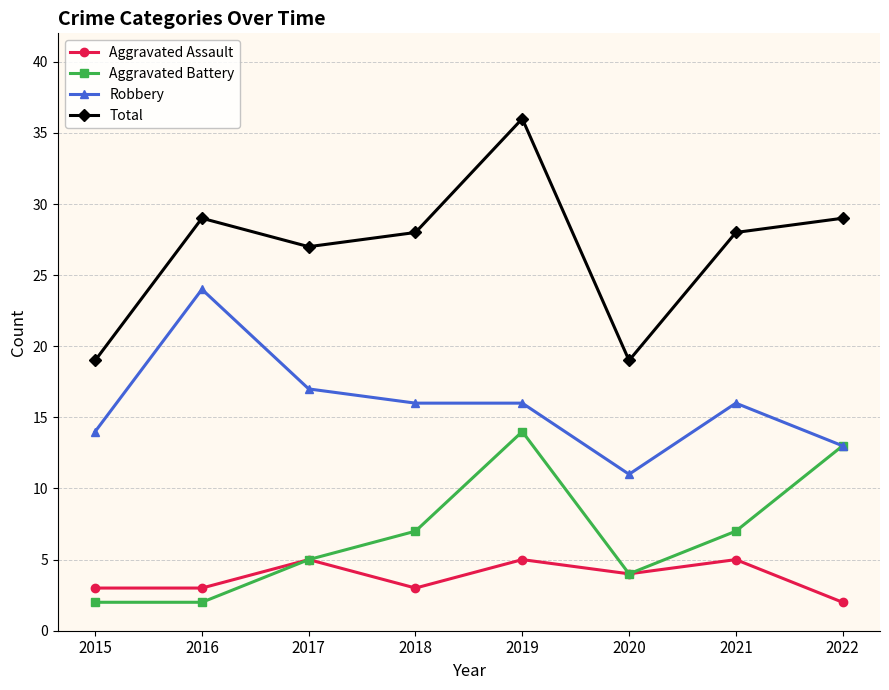

What is the difference between the second highest and second lowest values in the Robbery series?

4